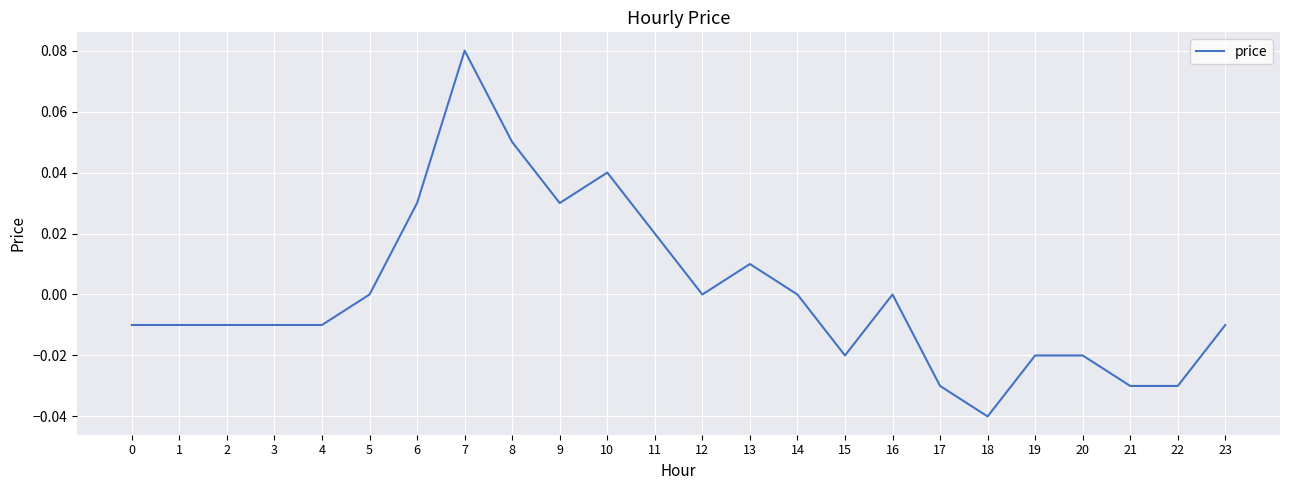

Between 23 and 19, which is larger?

23